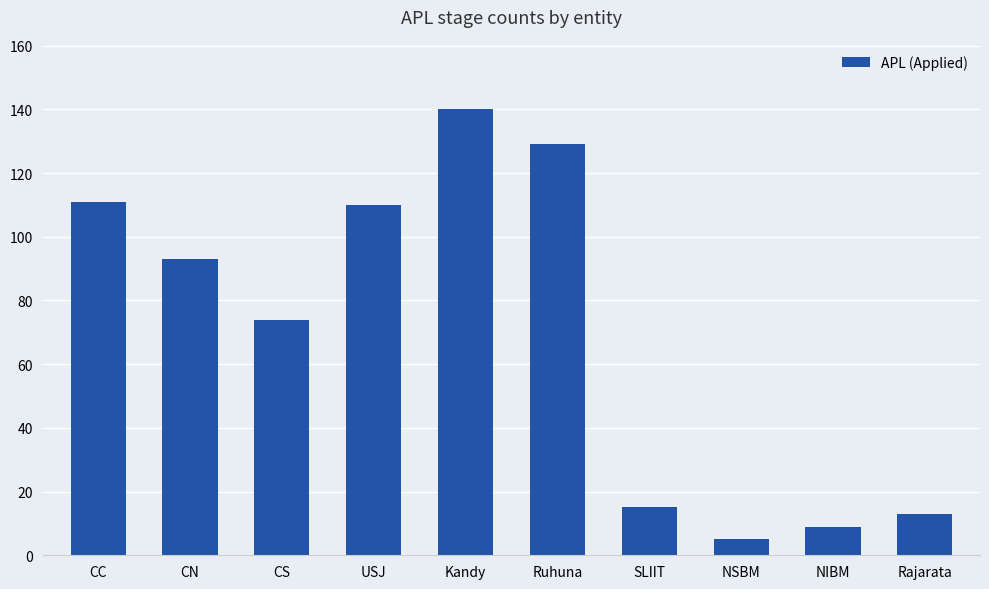

Approximately how many times larger is the value at Kandy compared to CN?

1.5